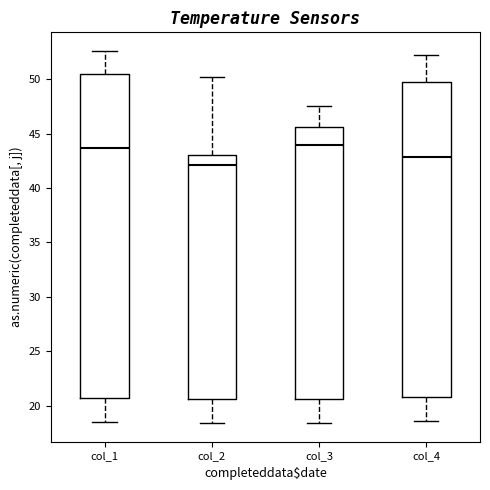

Reading left to right, transcribe this box plot: for each box, give where its median line is, the range the box spans, and where its two whiskers end, as read against the y-axis. The values are not printed on the chart, so give them approximately, as read against the axis.

col_1: median 43.5, box 20.5 to 50.5, whiskers 18.5 to 52.5
col_2: median 42.0, box 20.5 to 43.0, whiskers 18.5 to 50.0
col_3: median 44.0, box 20.5 to 45.5, whiskers 18.5 to 47.5
col_4: median 43.0, box 21.0 to 50.0, whiskers 18.5 to 52.0